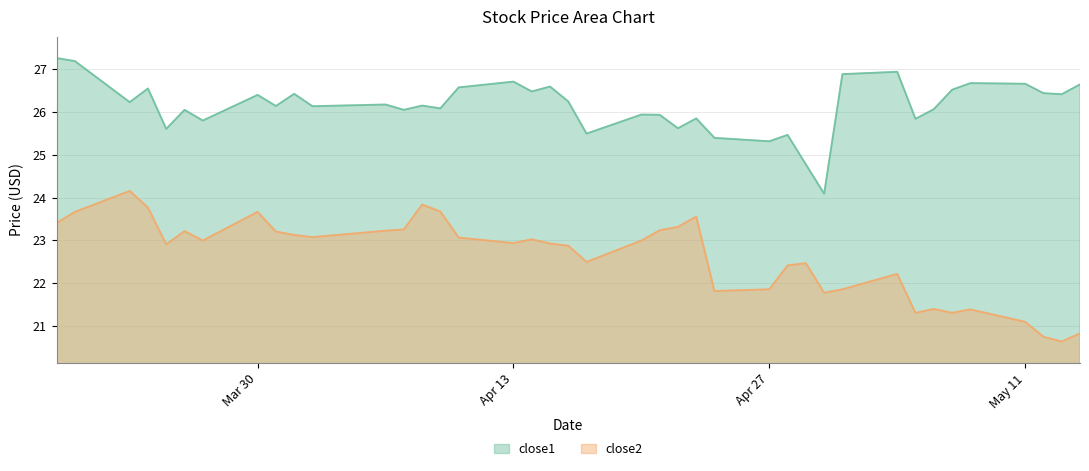

True or false: close2 and close1 cross at least once.

False